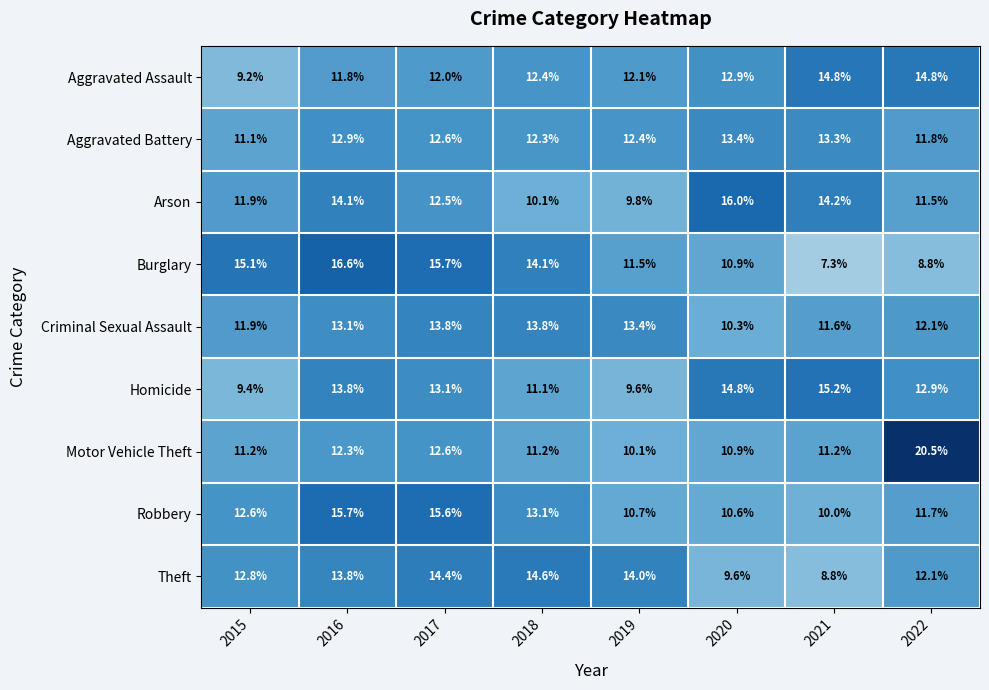

What value does the Theft series have at 2018?

14.6